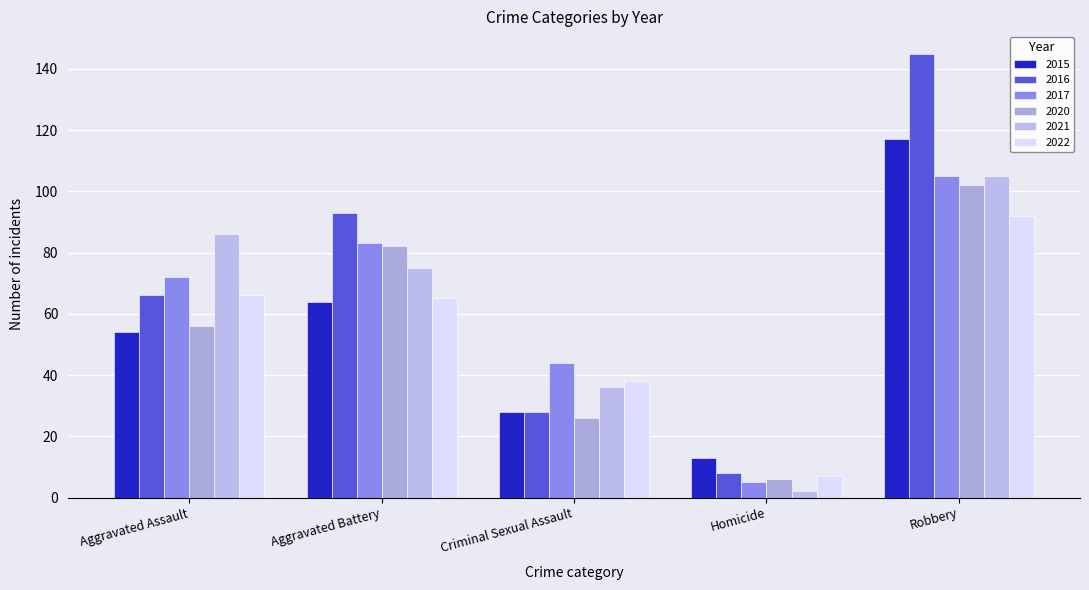

What is the label of the 3rd bar from the left?

Criminal Sexual Assault